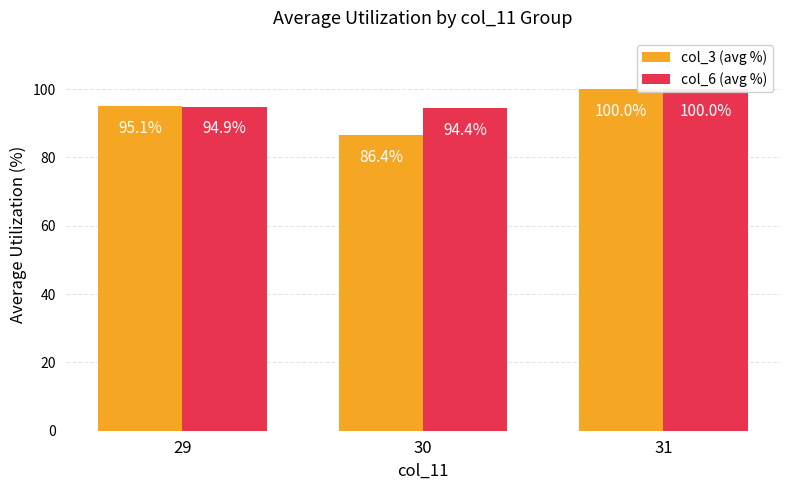

How many bars are there in total?

6